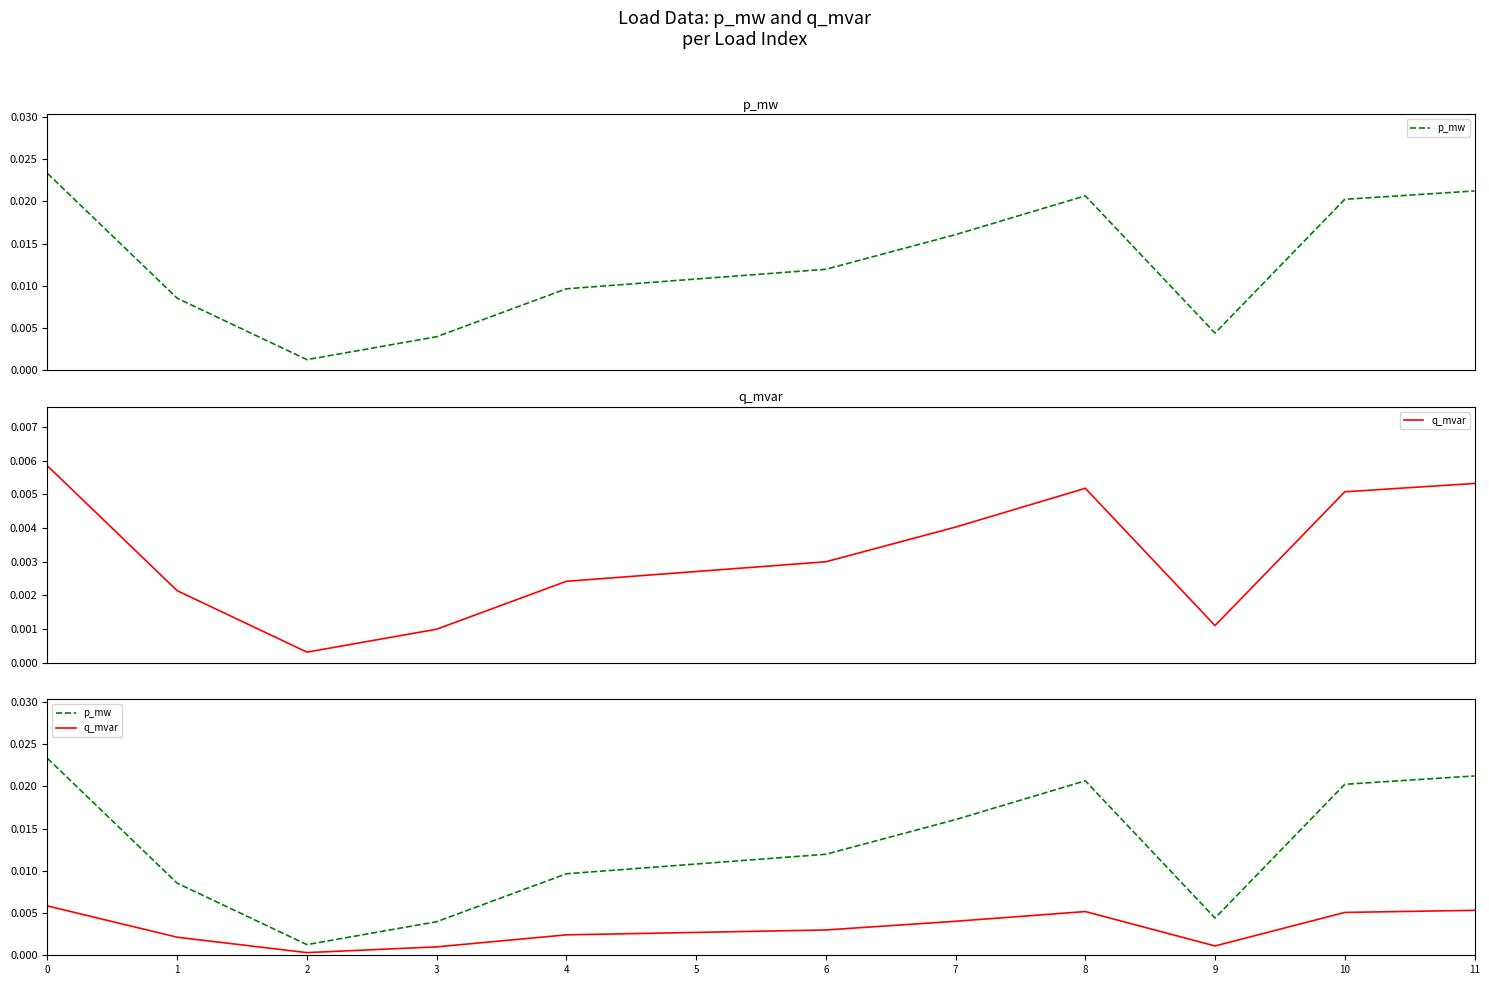

In q_mvar, how many points are lower than both neighbors (excluding endpoints)?

2